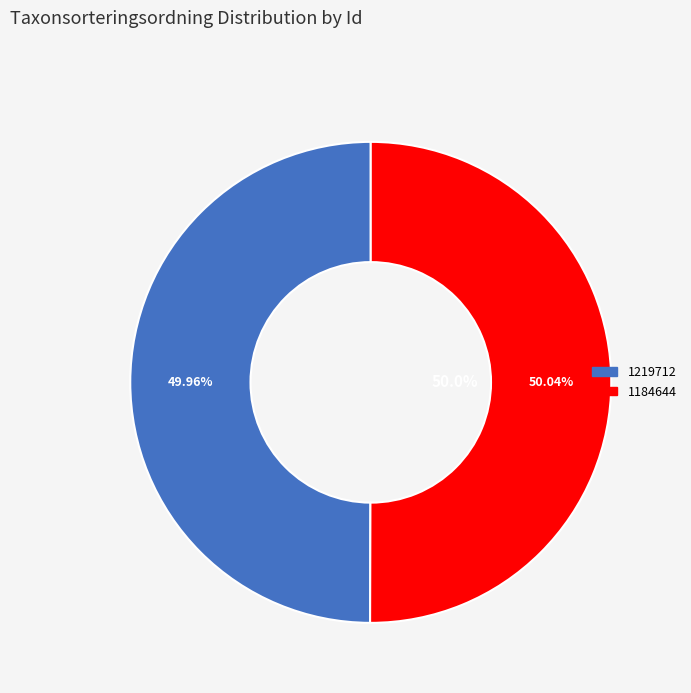

Does any single category account for the majority?

Yes